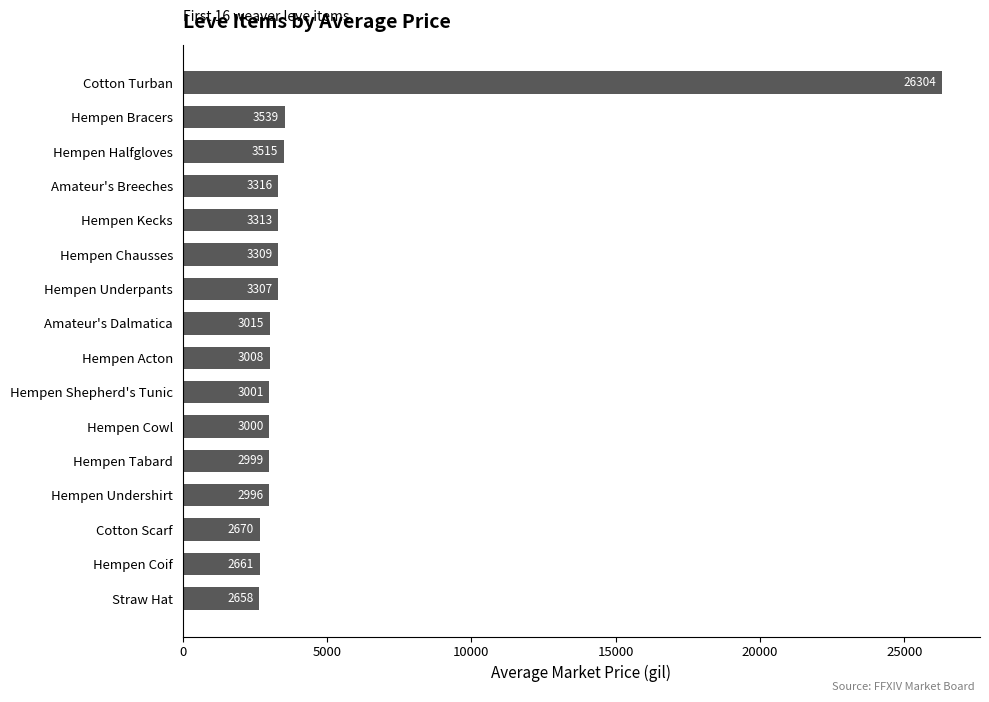

What is the average value?

4538